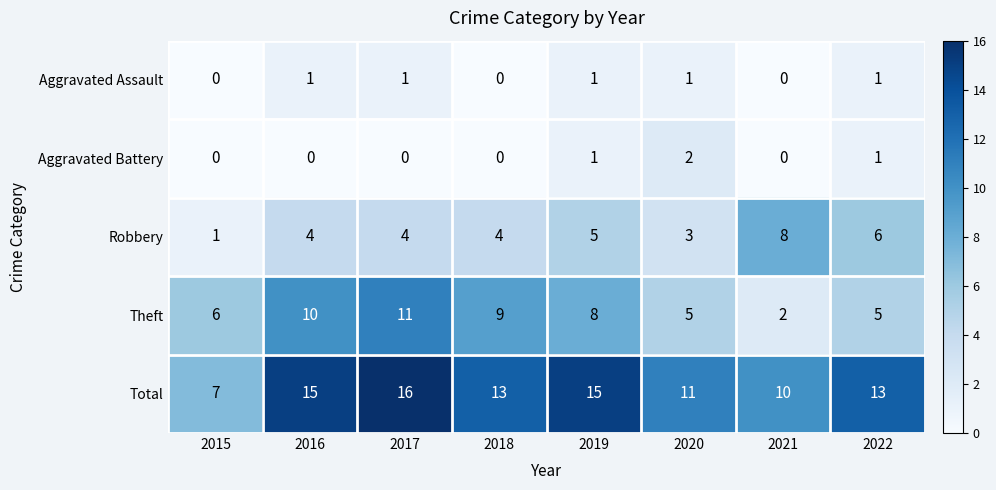

At which category is the sum across all series the highest?

2017